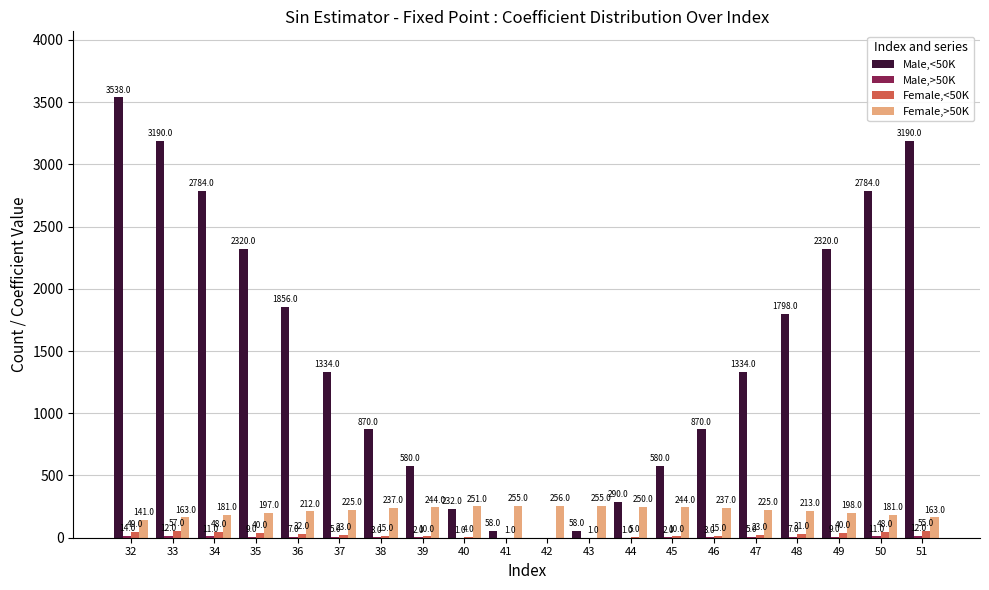

At which label is Female,>50K closest to 198?

49